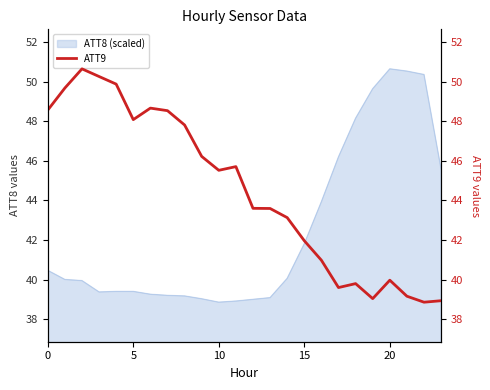

What is the lowest value of the ATT8 (scaled) series?

38.9